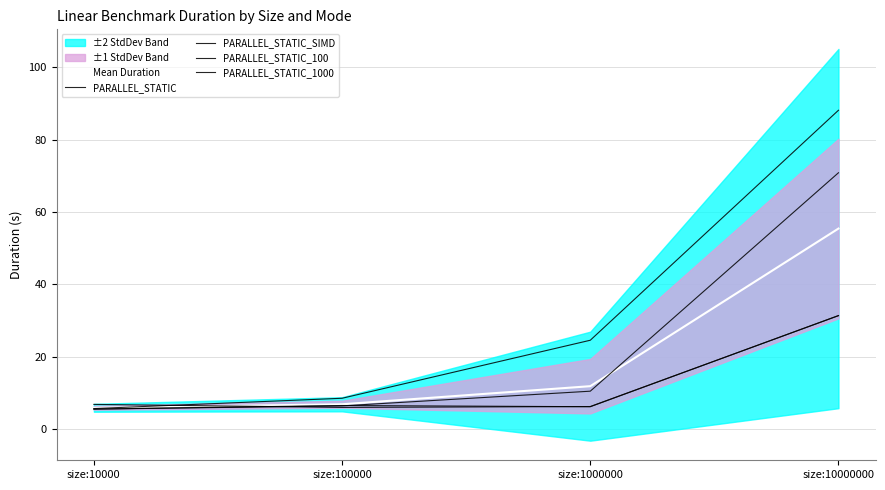

What is the value of the PARALLEL_STATIC_1000 point at the 4th from the left?

70.9